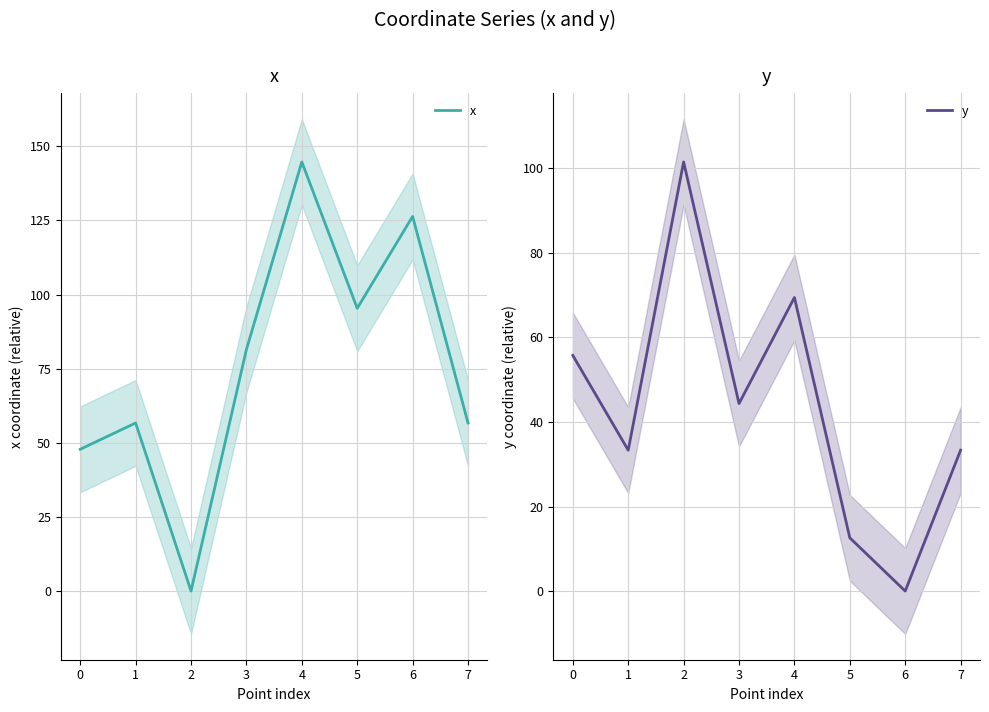

True or false: y has more than 0 interior local peaks.

True